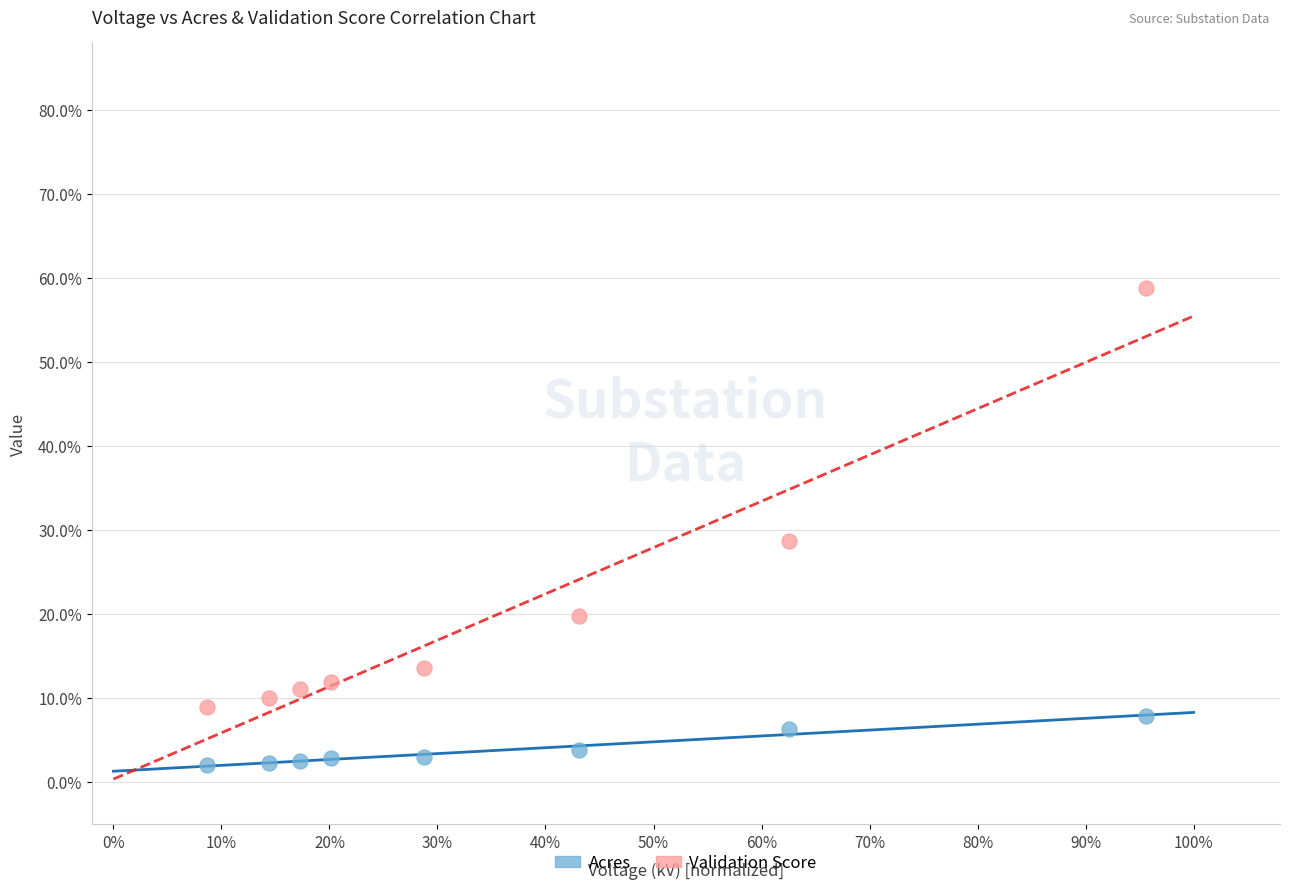

Across all series, what Y value is closest to 30?

28.7